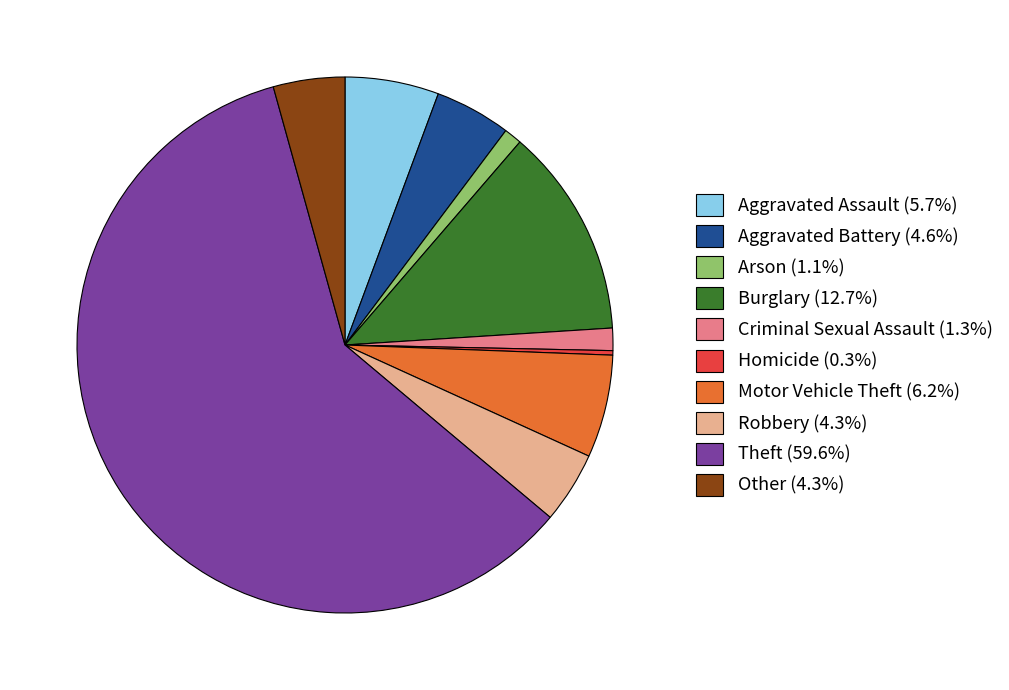

What is the ratio of the value at Criminal Sexual Assault (1.3%) to the value at Robbery (4.3%)?

0.3